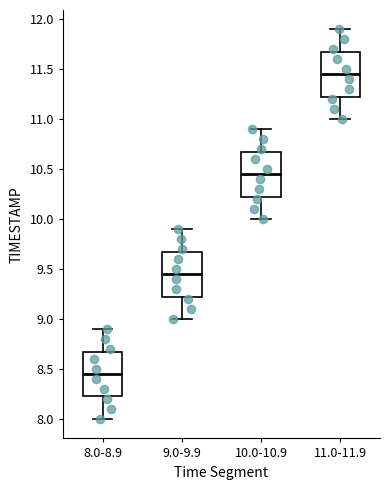

Reading left to right, read every box against the y-axis: the position of its median line, the range the box covers, and the ends of its whiskers. The values are not printed on the chart, so give them approximately, as read against the axis.

8.0-8.9: median 8.45, box 8.25 to 8.70, whiskers 8.00 to 8.90
9.0-9.9: median 9.45, box 9.25 to 9.70, whiskers 9.00 to 9.90
10.0-10.9: median 10.45, box 10.25 to 10.70, whiskers 10.00 to 10.90
11.0-11.9: median 11.45, box 11.25 to 11.70, whiskers 11.00 to 11.90